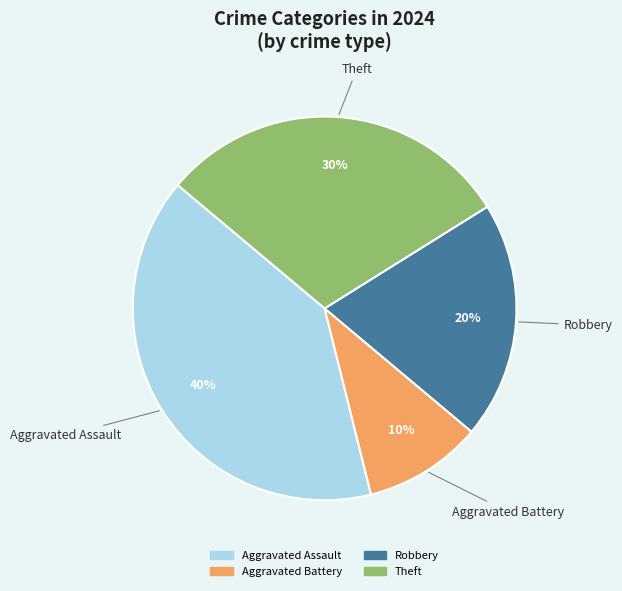

Is the sum of Aggravated Assault and Robbery greater than half?

Yes